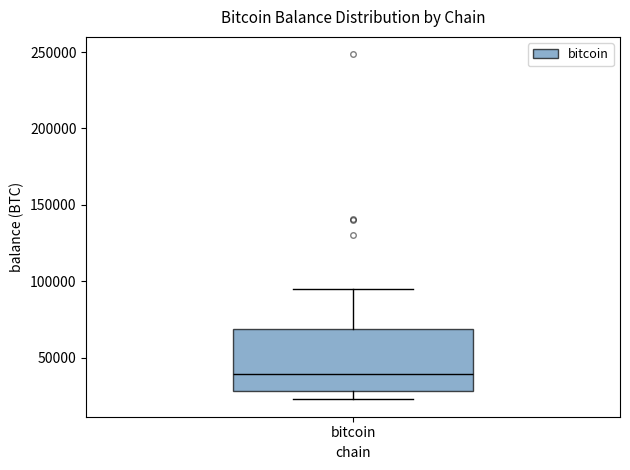

Where does the median line of the box for bitcoin sit on the y-axis? The values are not printed on the chart, so give them approximately, as read against the axis.

40000